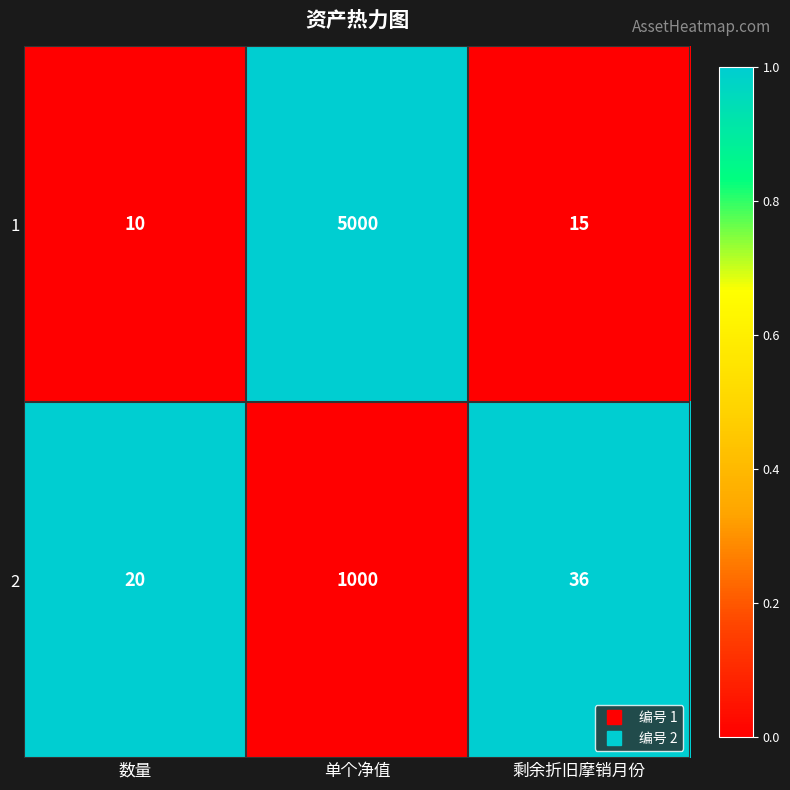

What is the spread (max minus min) of values at 单个净值?

4000